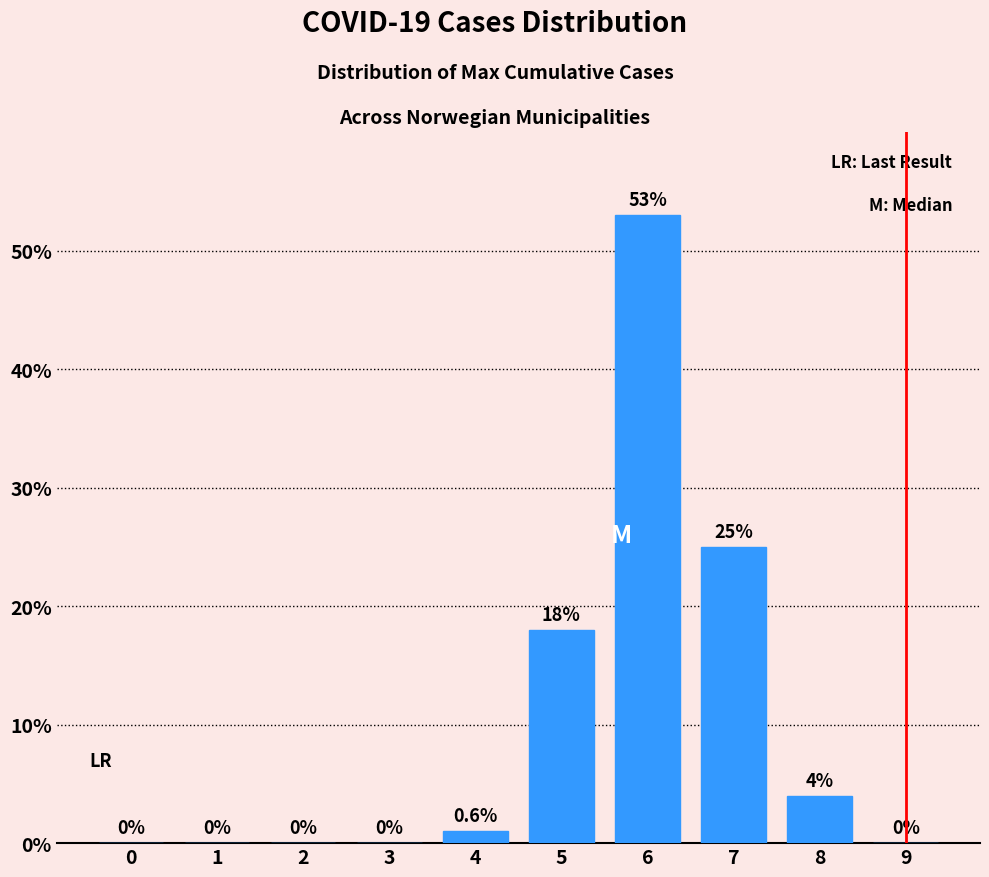

Reading right to left, extract all data points from this chart.

9=0	8=4	7=25	6=53	5=18	4=1	3=0	2=0	1=0	0=0